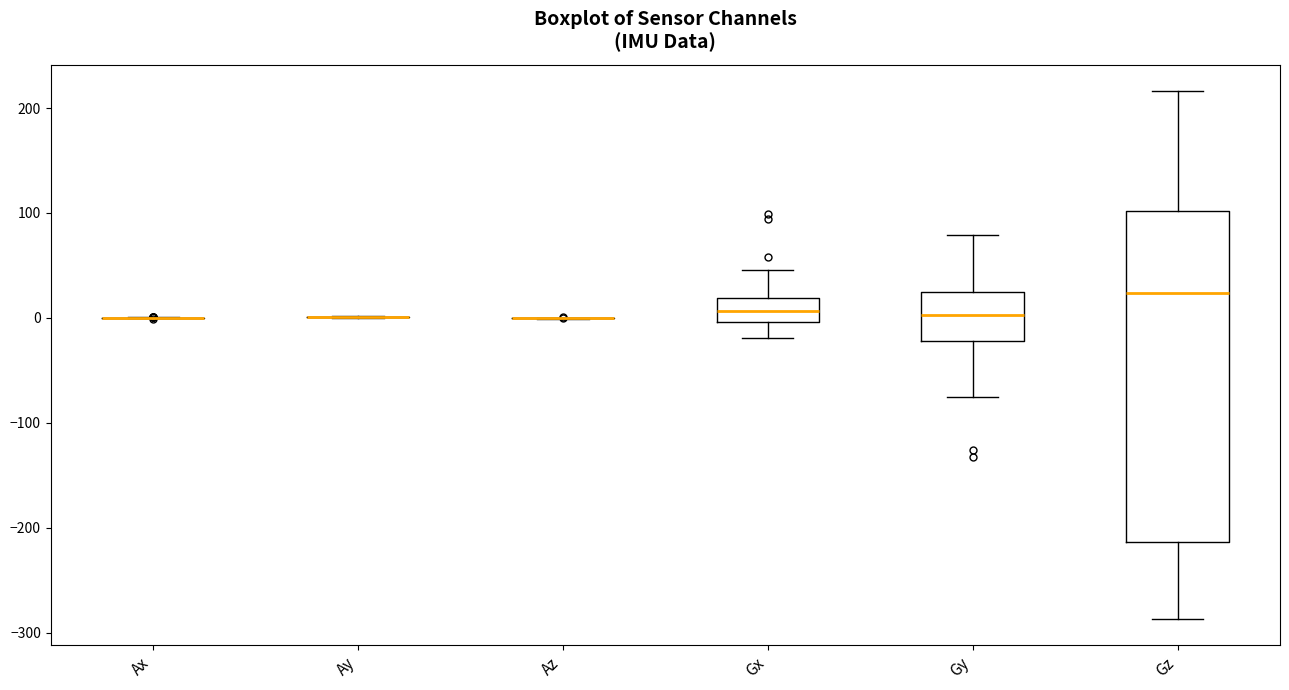

Where does the median line of the box for Gy sit on the y-axis? The values are not printed on the chart, so give them approximately, as read against the axis.

0